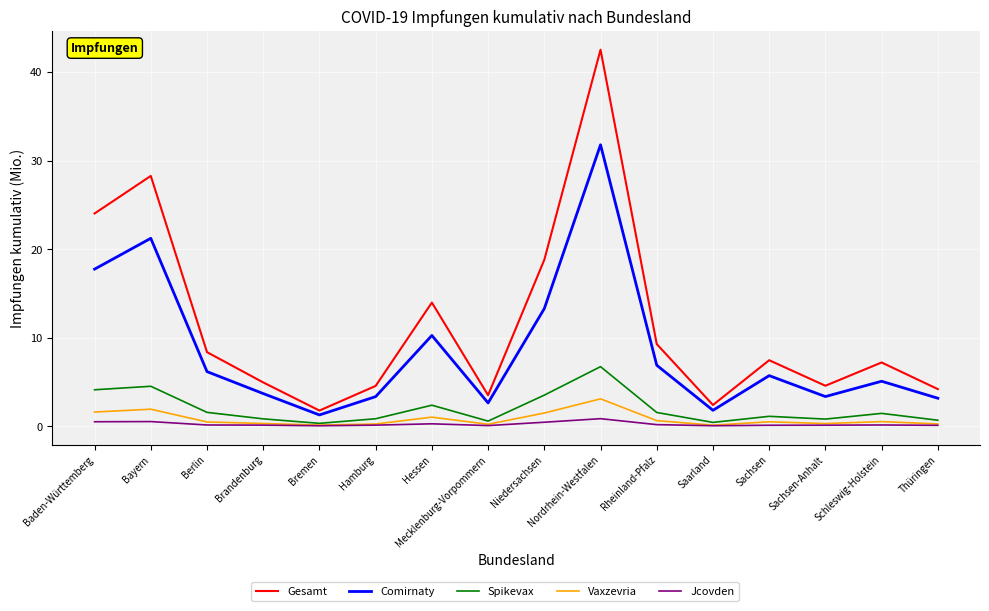

What is the difference between the maximum and minimum values in the Gesamt series?

40.7